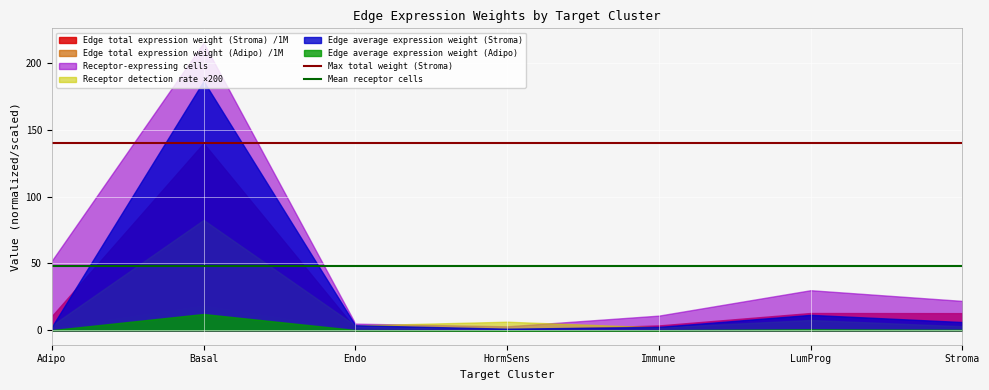

What is the difference between the highest and lowest values at Basal?

202.8